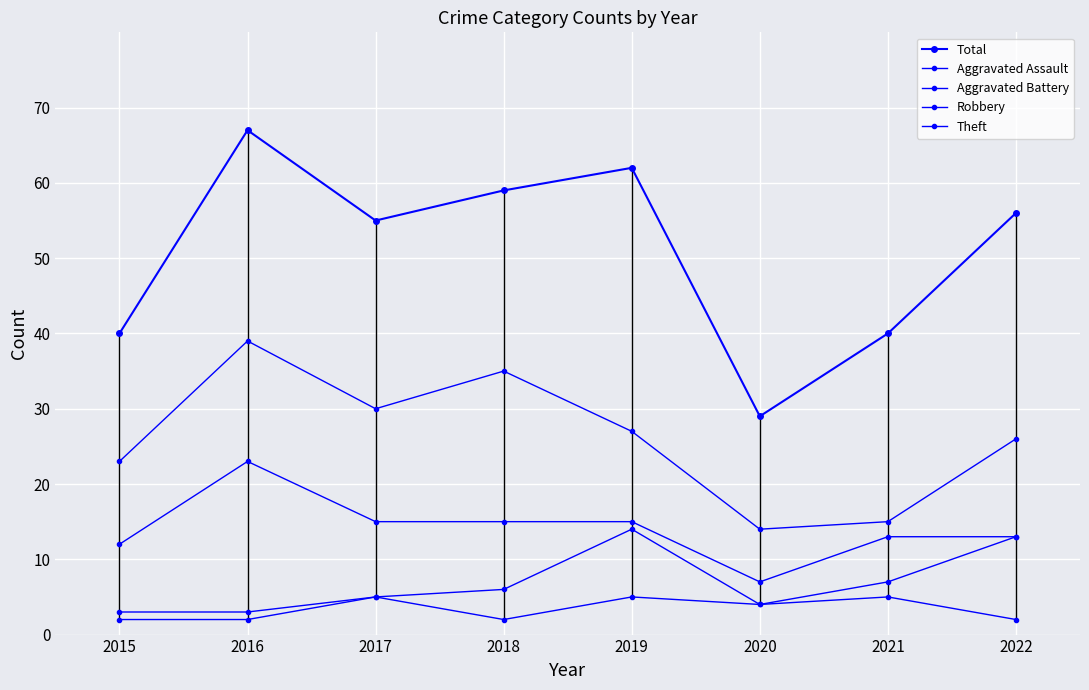

How many data points in Total are less than 56?

4